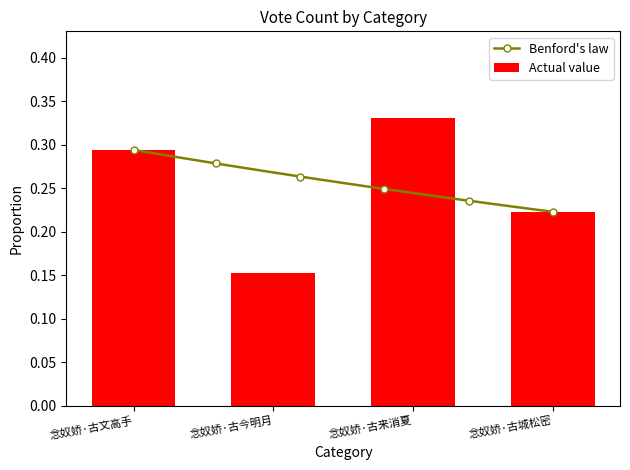

Are the bars horizontal?

No